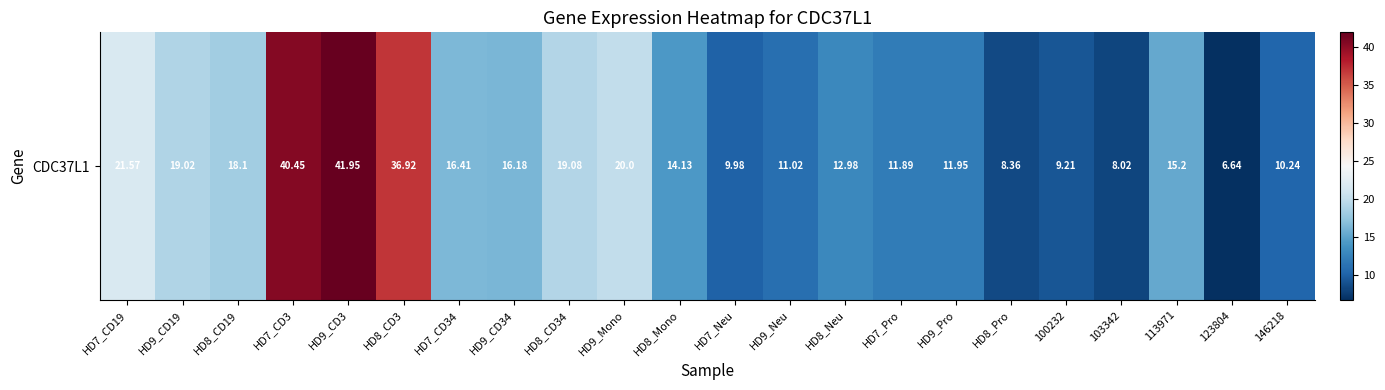

What is the difference between the maximum and second lowest values?

33.9